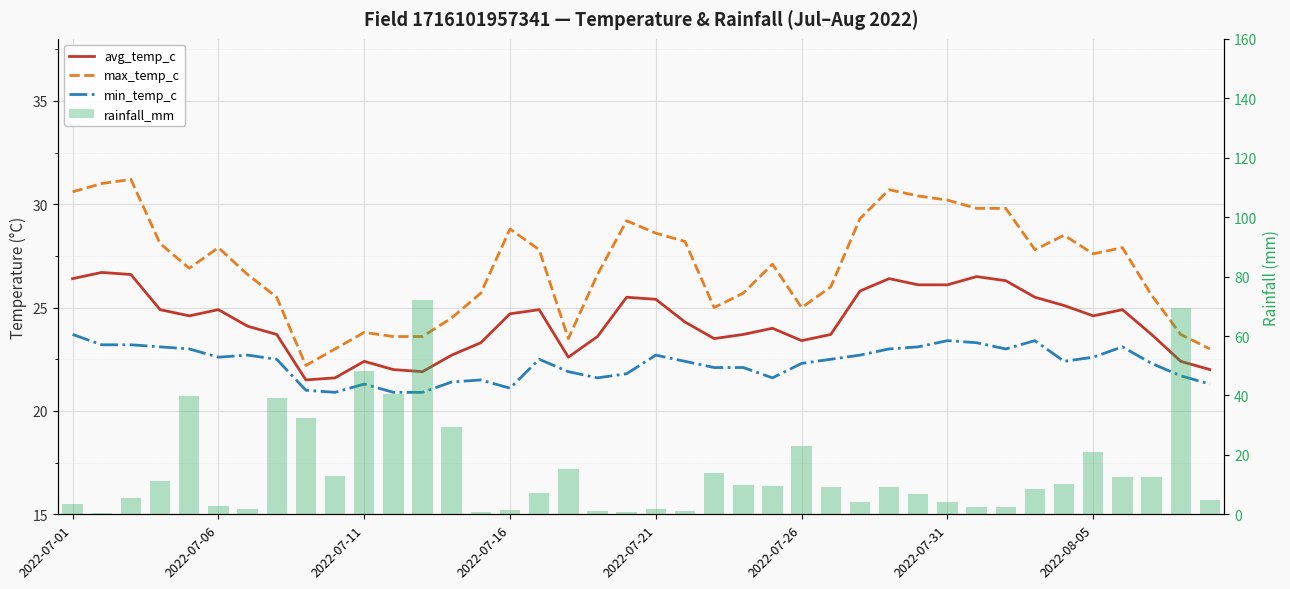

Is the value of avg_temp_c at 34 greater than the value of max_temp_c at 30?

No